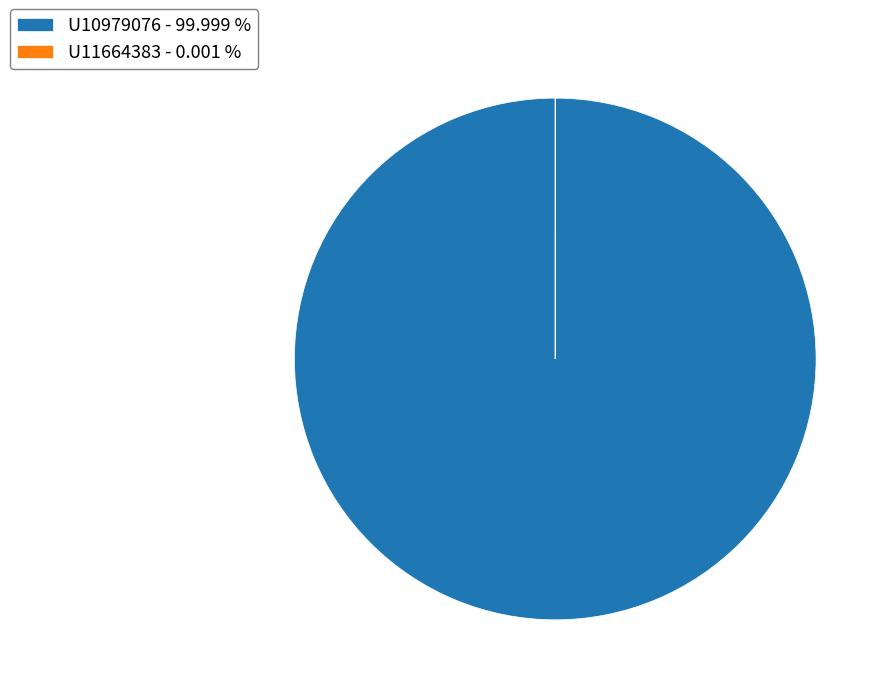

Does U10979076 - 99.999 % account for over 50% of the chart?

Yes